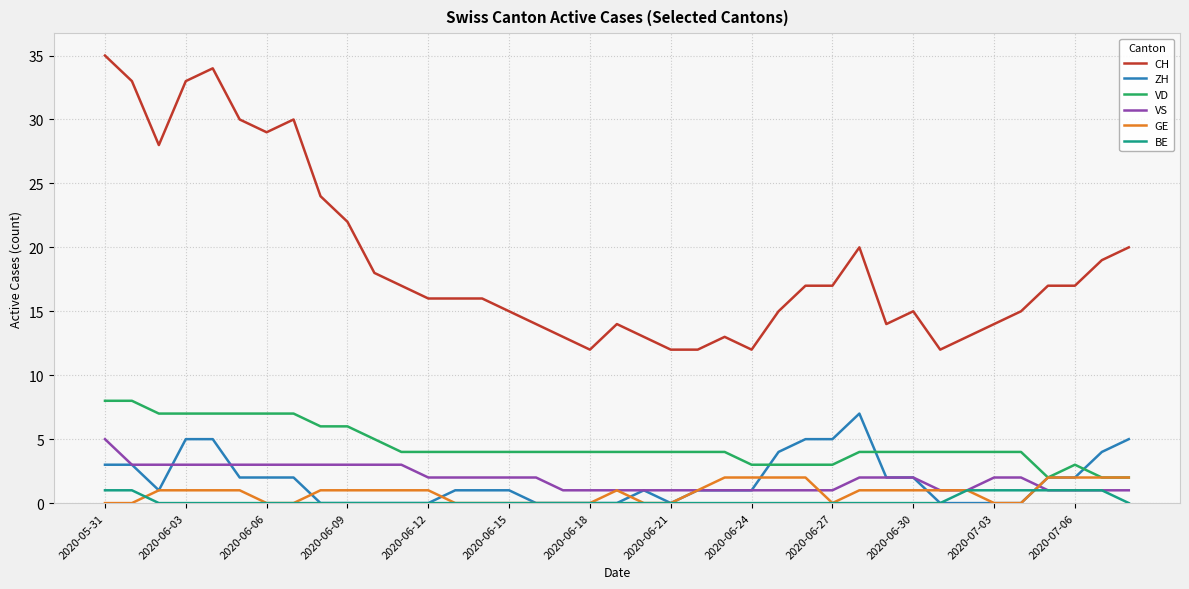

What is the maximum value shown in the chart?

35